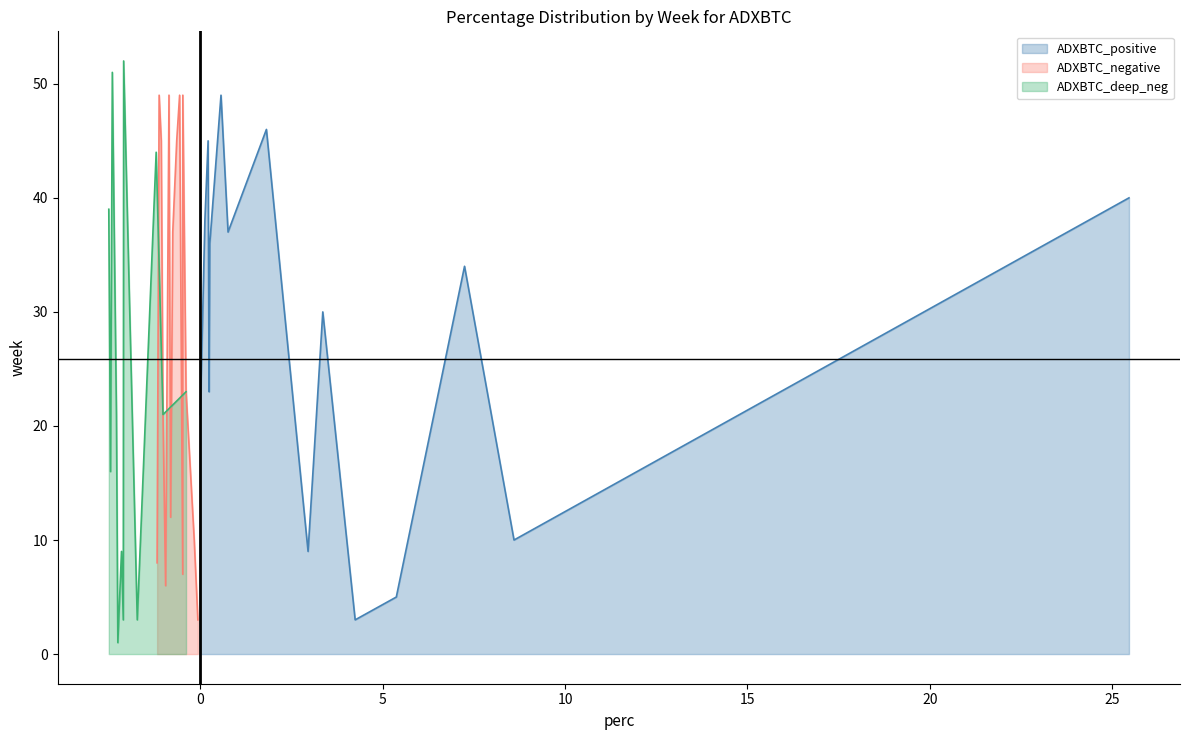

What is the approximate value of ADXBTC_positive at 0?

25.5